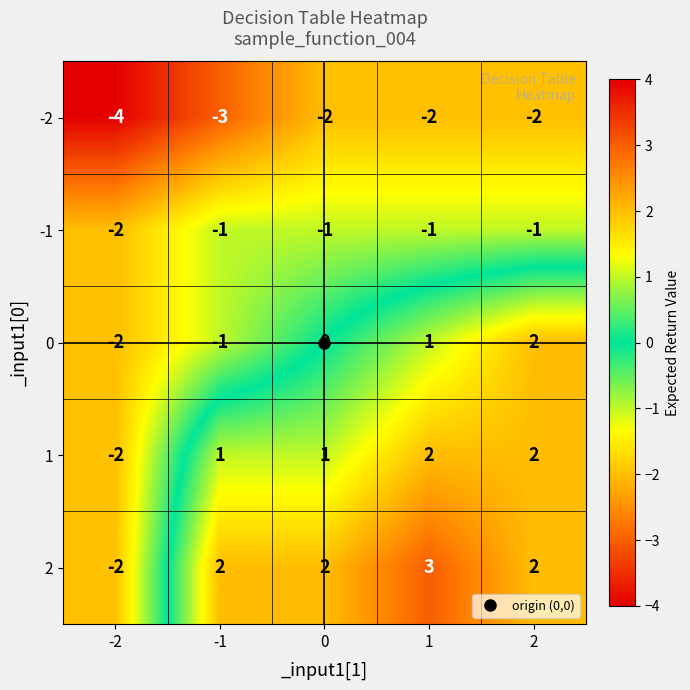

How many series are shown in this chart?

5